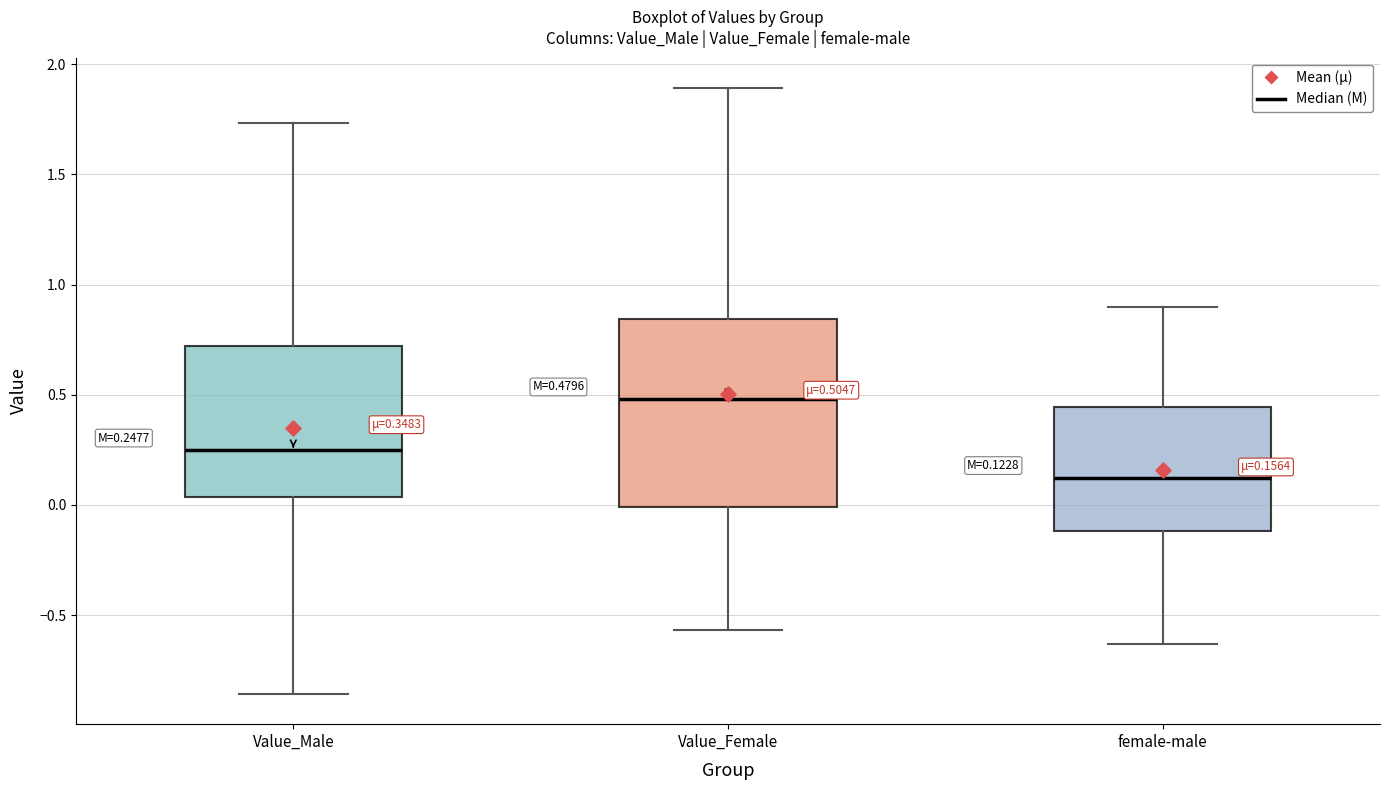

Which box has the lowest median line?

female-male